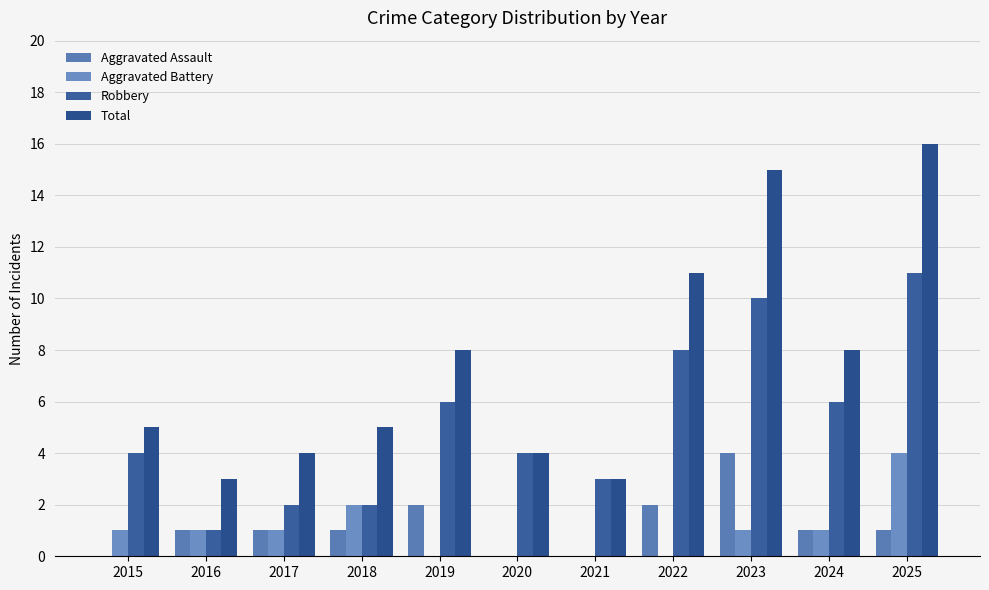

How many distinct data groups are displayed?

4